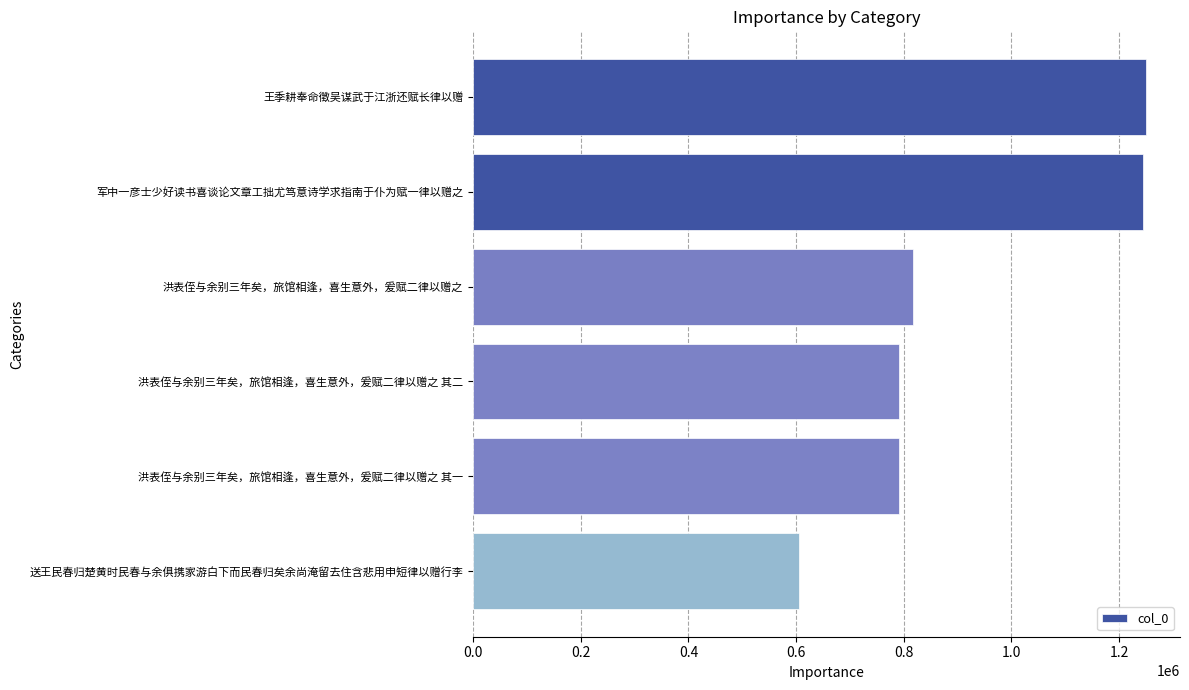

Does the chart contain stacked bars?

No